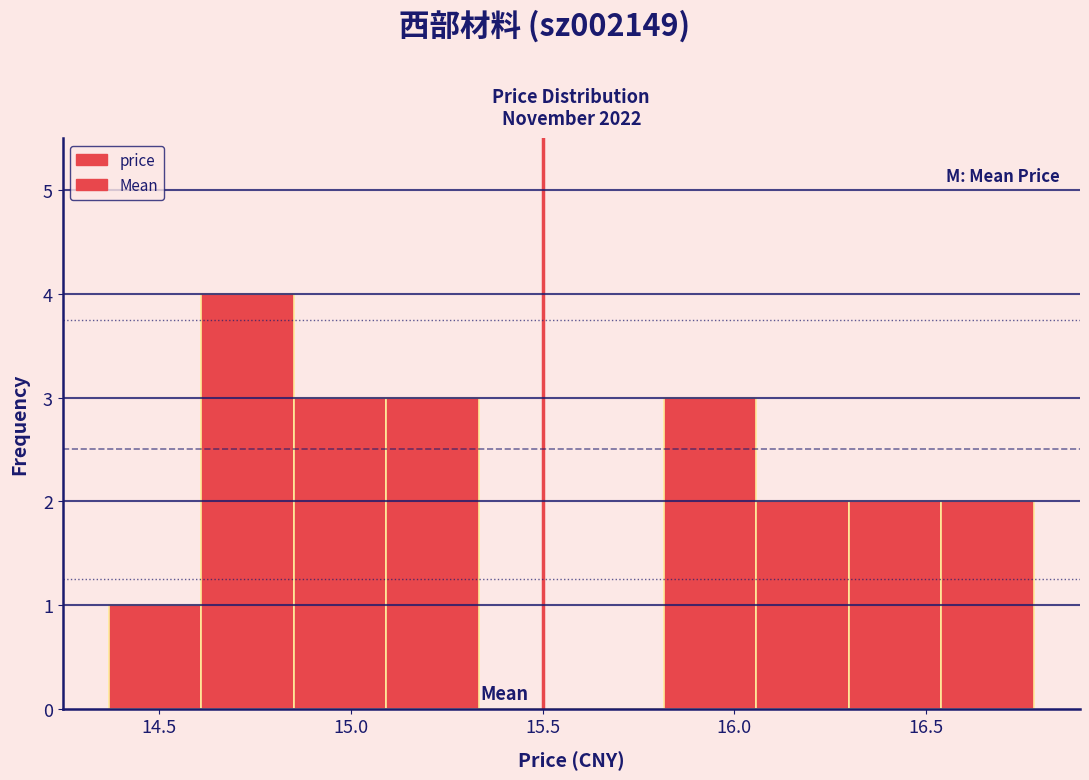

Reading left to right, list every bar in this chart as the range it spans on the x-axis followed by its height. Neither the bar edges nor the heights are printed on the chart, so give them approximately, as read against the axes.

14.35 to 14.60: 1
14.60 to 14.85: 4
14.85 to 15.10: 3
15.10 to 15.35: 3
15.35 to 15.60: 0
15.60 to 15.80: 0
15.80 to 16.05: 3
16.05 to 16.30: 2
16.30 to 16.55: 2
16.55 to 16.80: 2